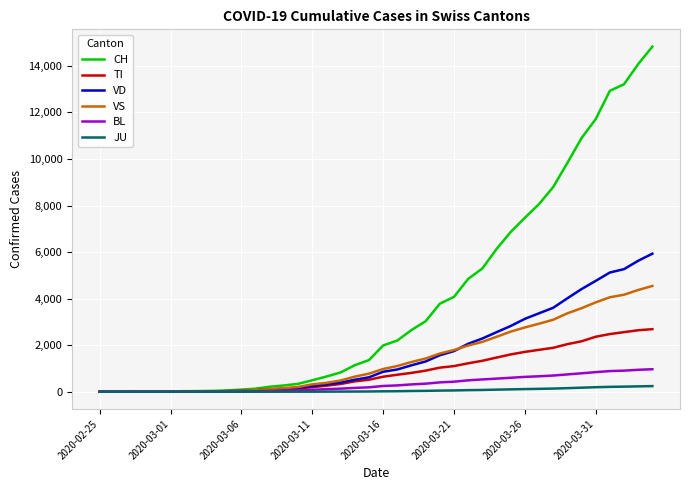

Rank the series by their maximum value, from highest to lowest.

CH, VD, VS, TI, BL, JU